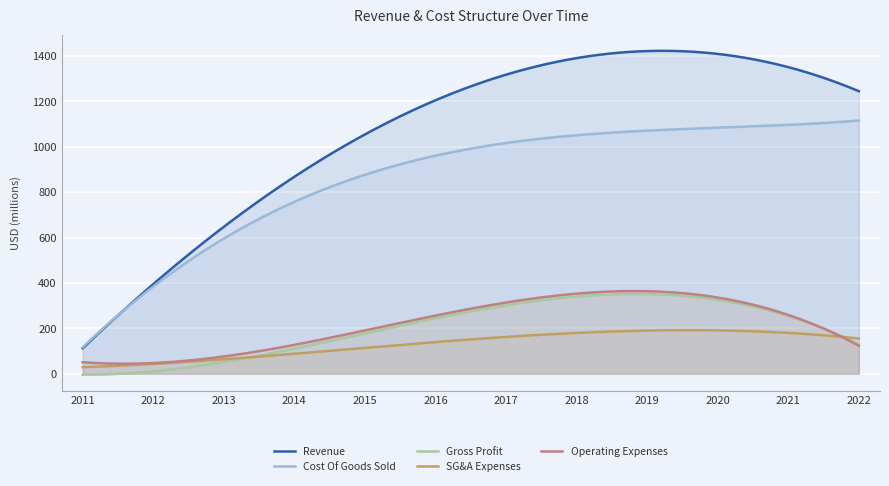

Which series has the largest total across all categories?

Revenue